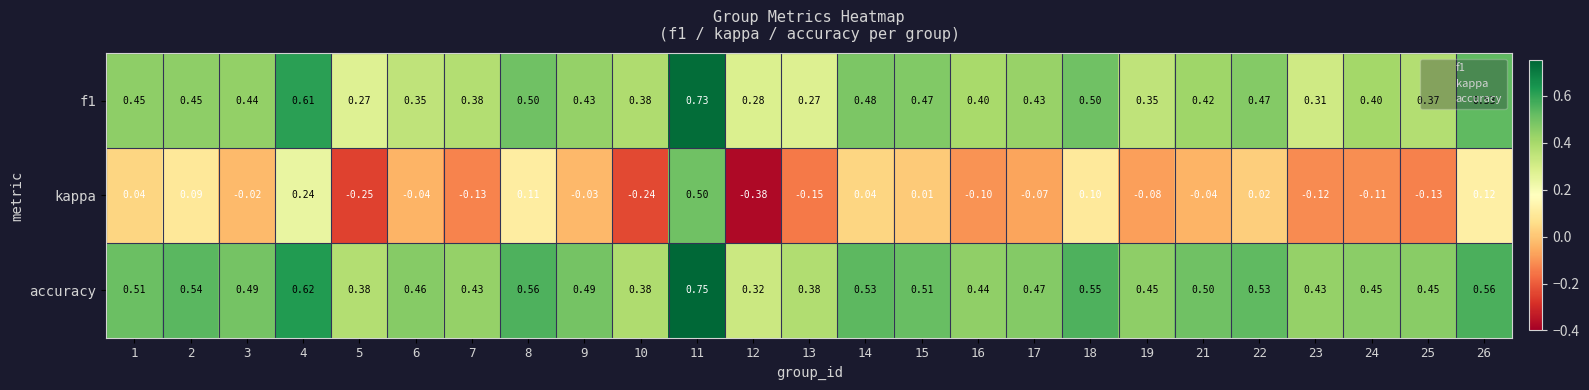

Which series has the largest total across all categories?

accuracy